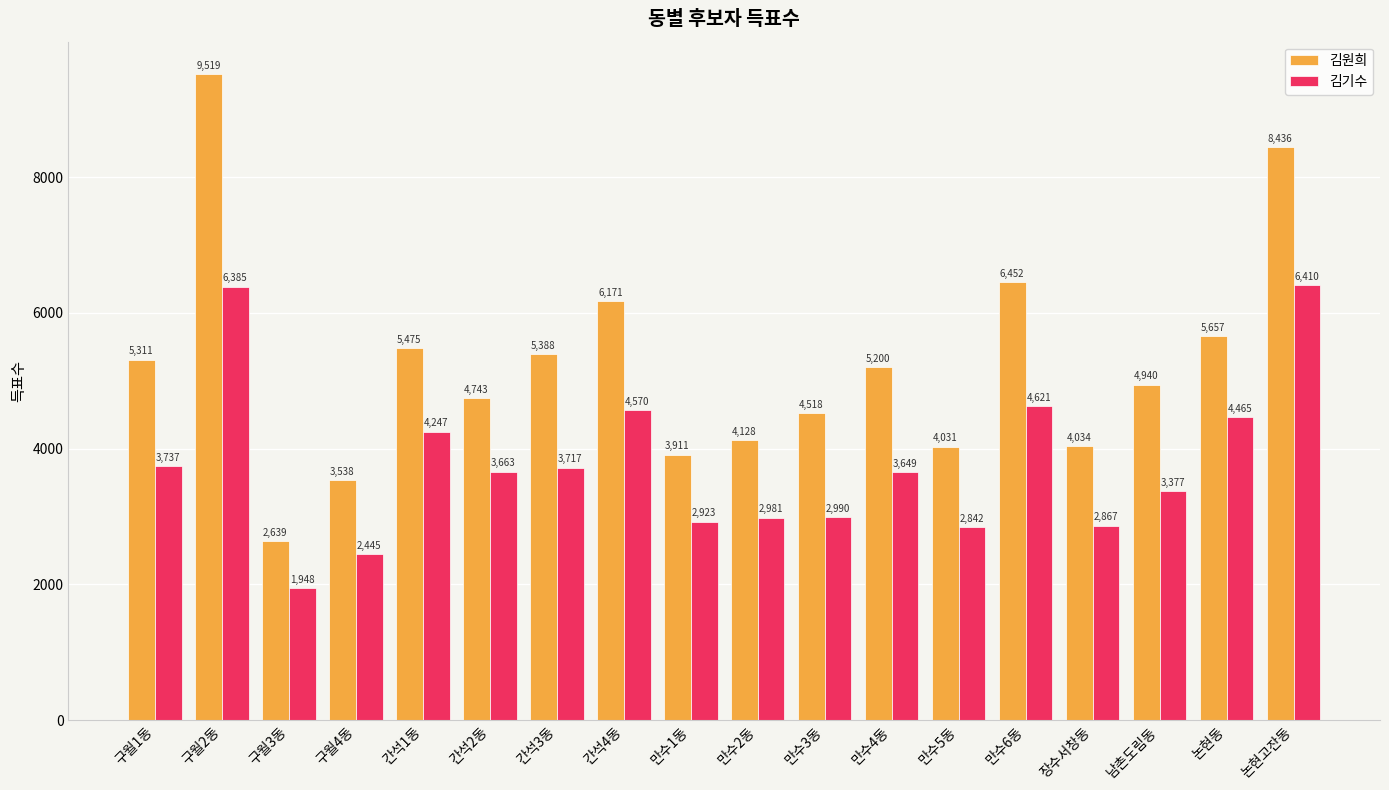

At how many categories does at least one series exceed 2401?

18